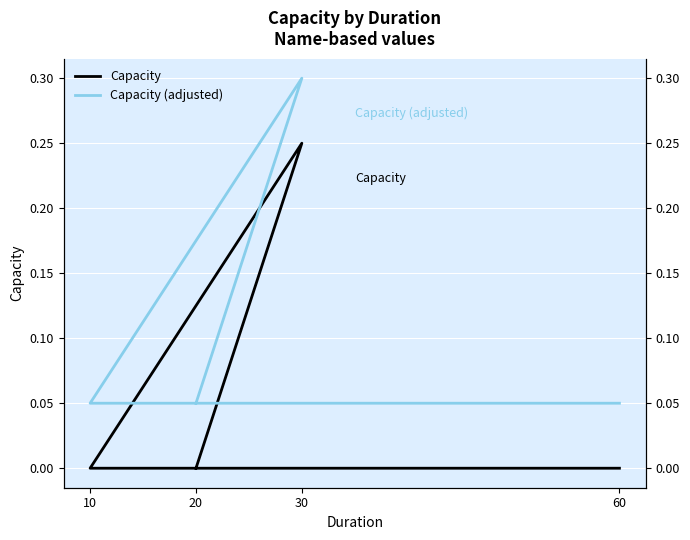

How many Capacity (adjusted) values are between 0 and 1?

4